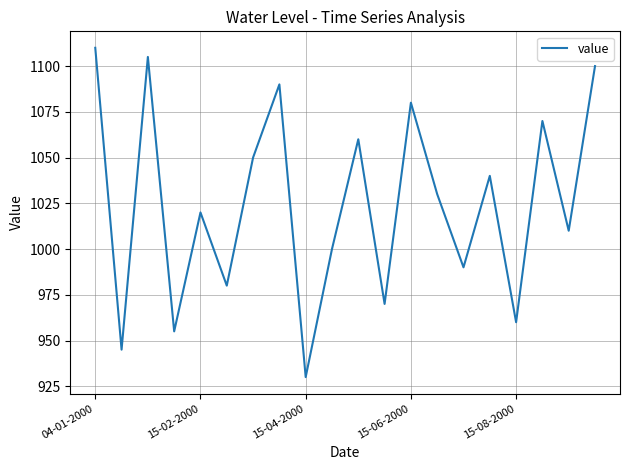

What is the greatest value displayed?

1110